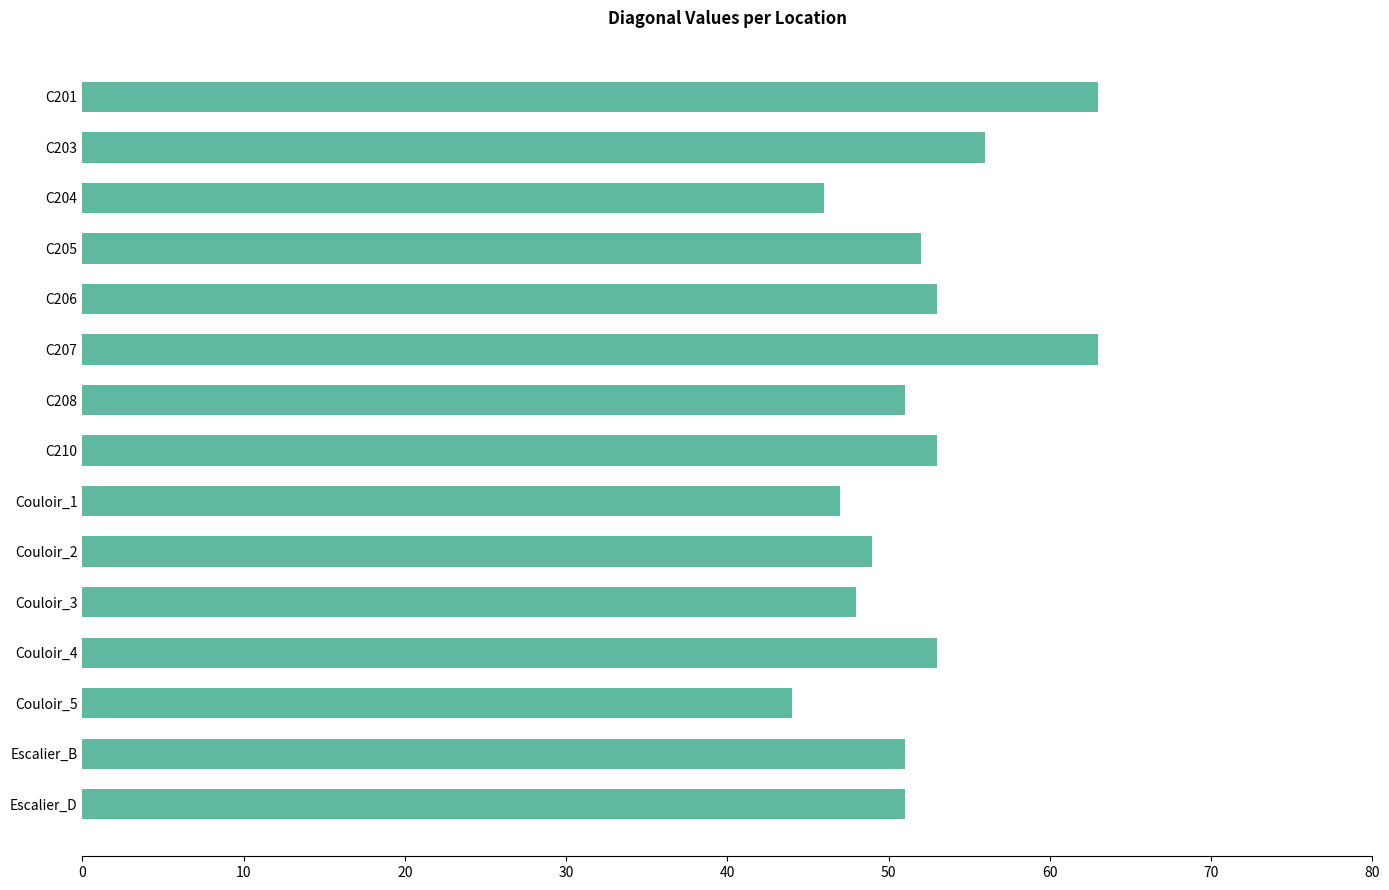

At which category does the chart reach its minimum across all series?

Couloir_5